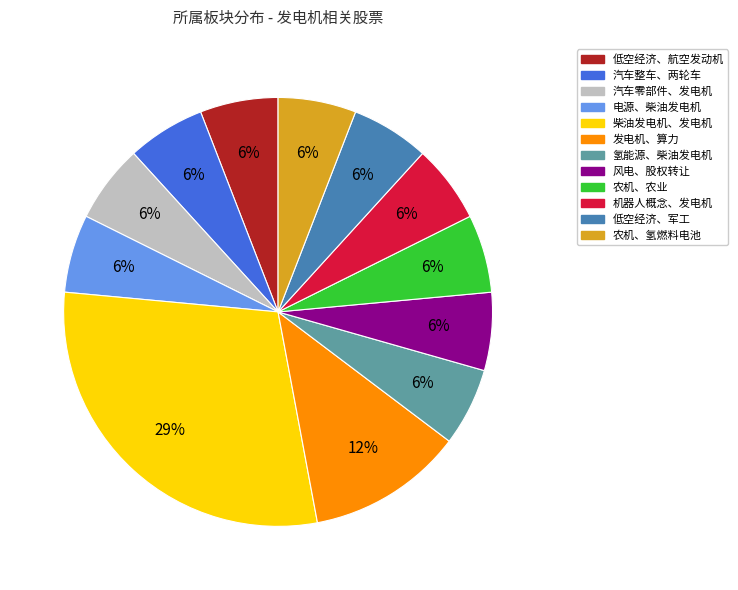

What is the largest slice in the pie chart?

柴油发电机、发电机